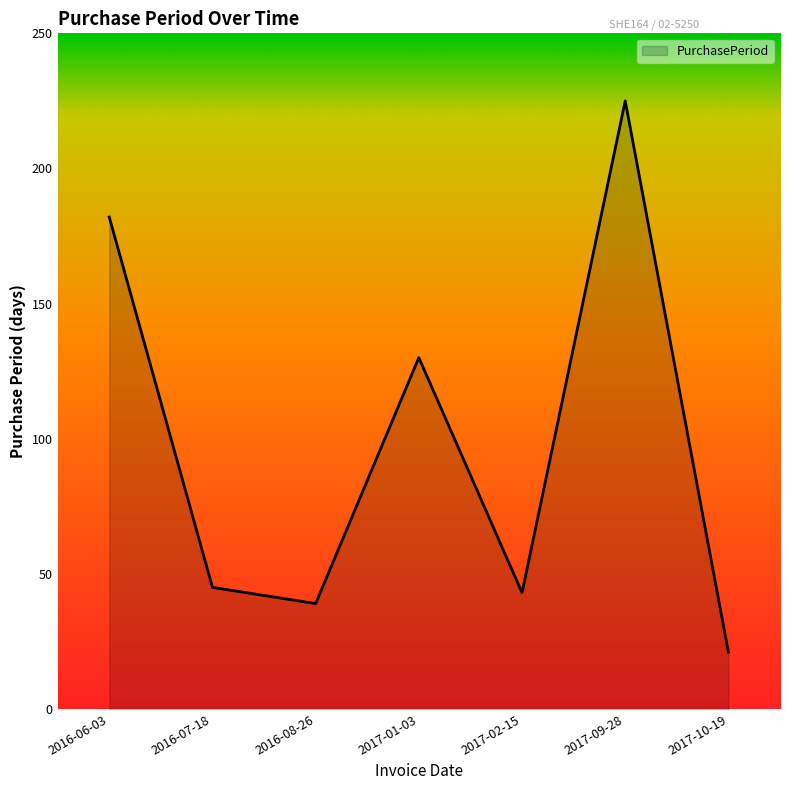

How many values are below 45?

3